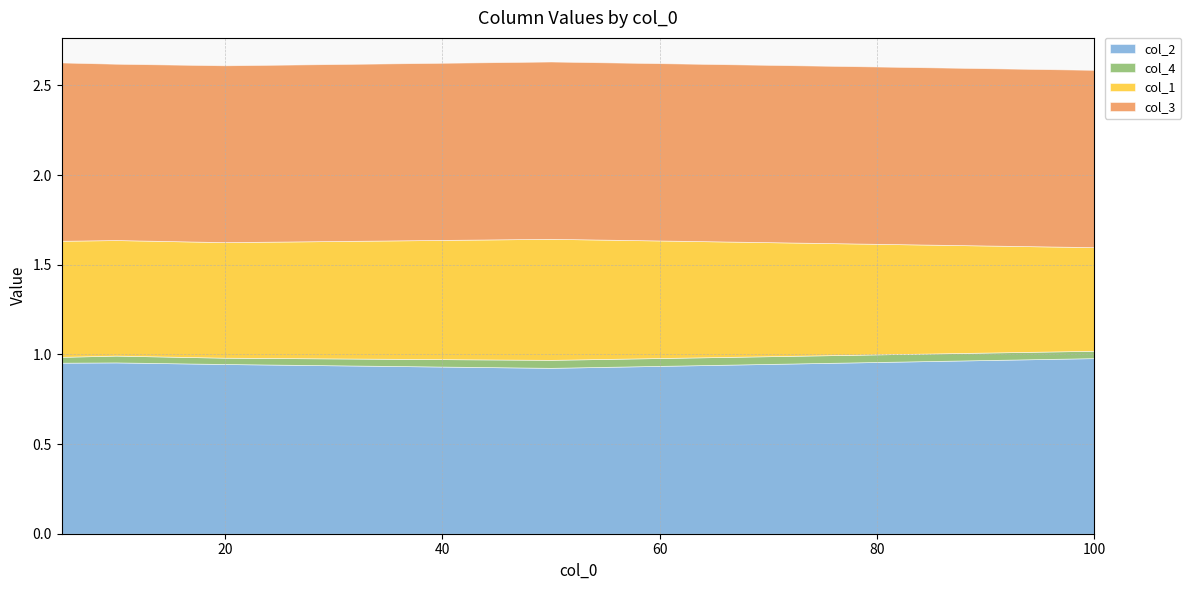

What is the difference between the highest and lowest values at 5?

1.0